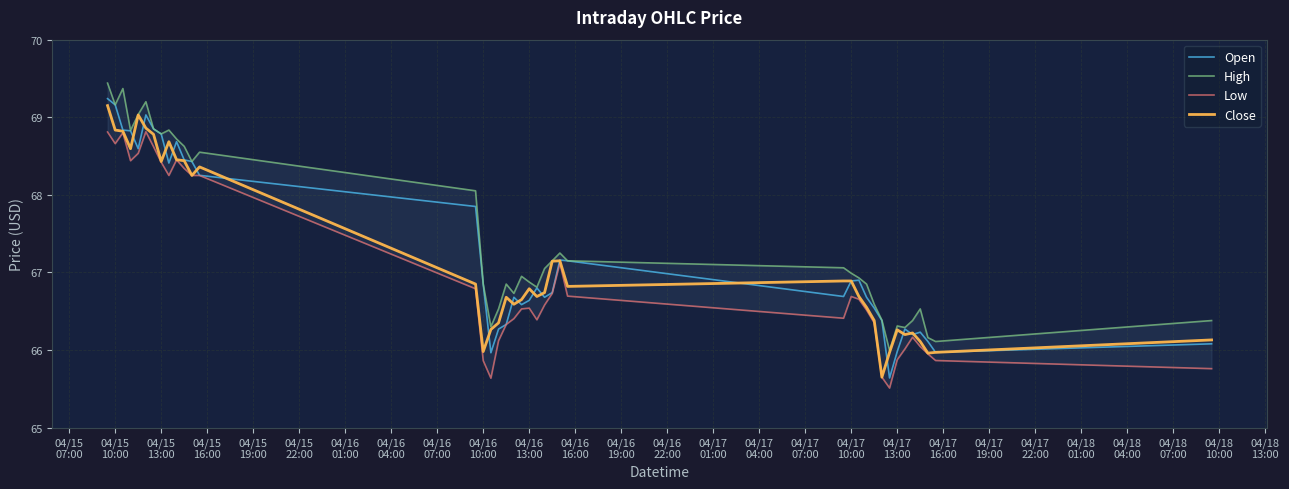

Between 04/16
01:00 and 04/18
01:00, which series saw the biggest shift?

Open